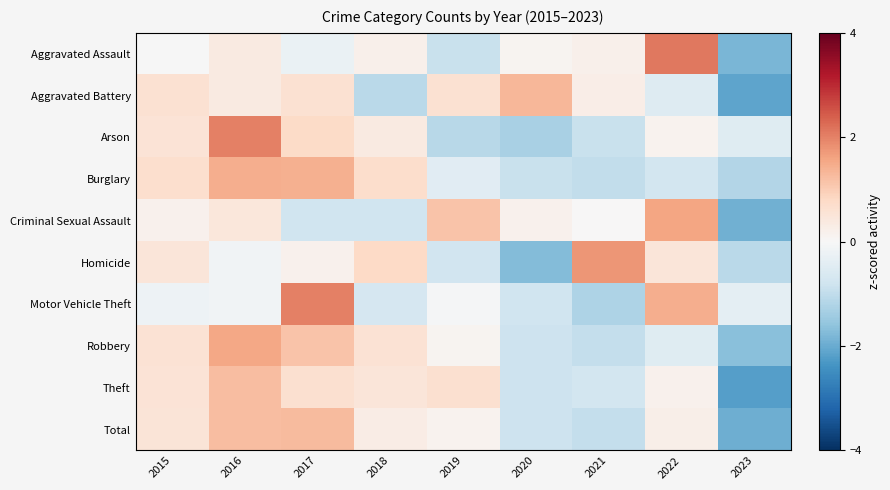

At 2015, list the series in order from smallest to largest.

Motor Vehicle Theft, Aggravated Assault, Criminal Sexual Assault, Homicide, Total, Theft, Arson, Robbery, Aggravated Battery, Burglary